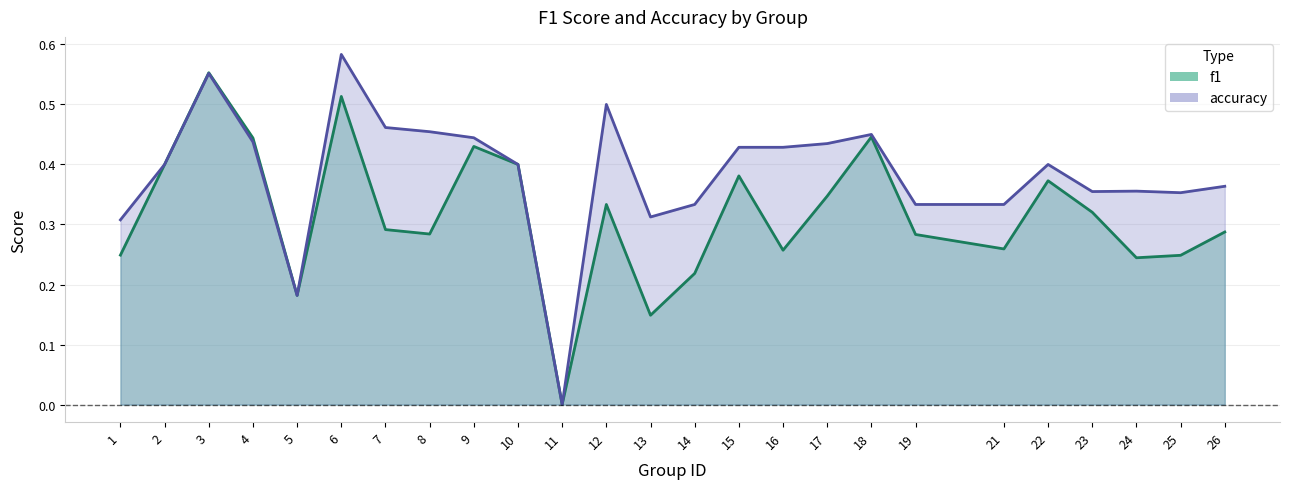

Where is the first local maximum for accuracy?

3